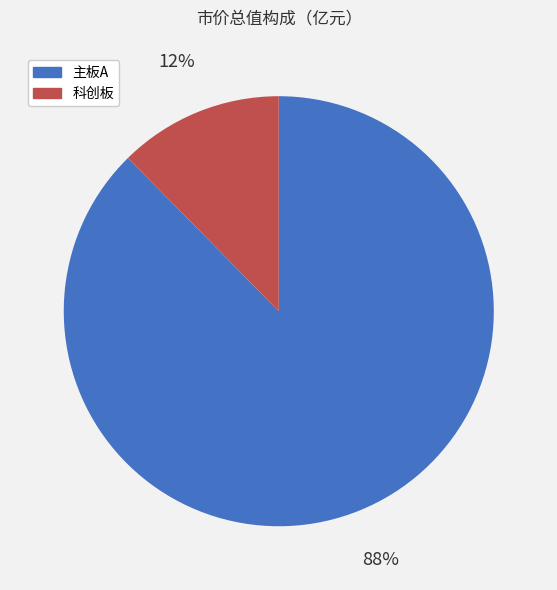

To the nearest percent, what is the combined percentage of 主板A and 科创板?

100%